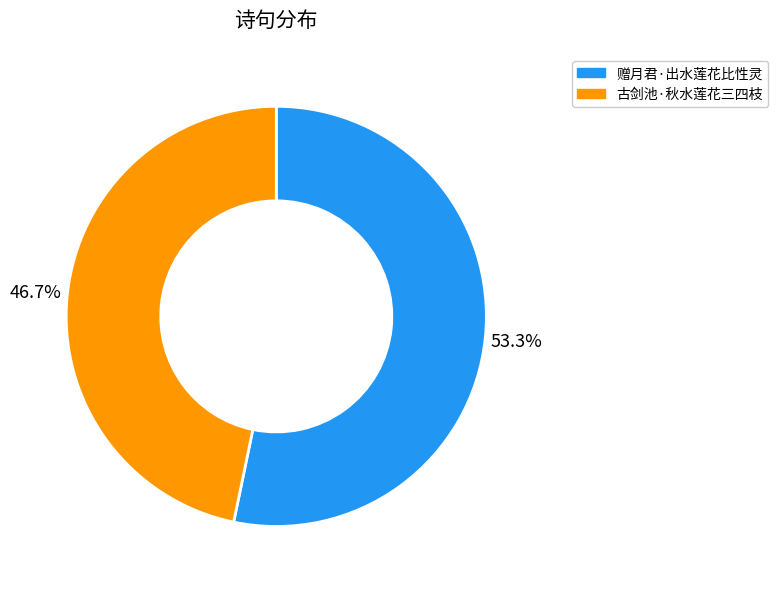

What percentage is the 赠月君·出水莲花比性灵 slice, to the nearest percent?

53%